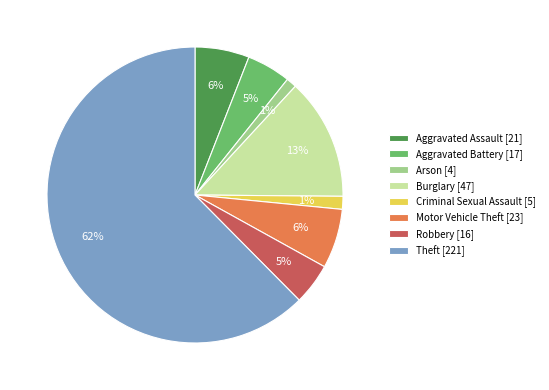

To the nearest percent, what is the combined percentage of Theft [221] and Burglary [47]?

76%